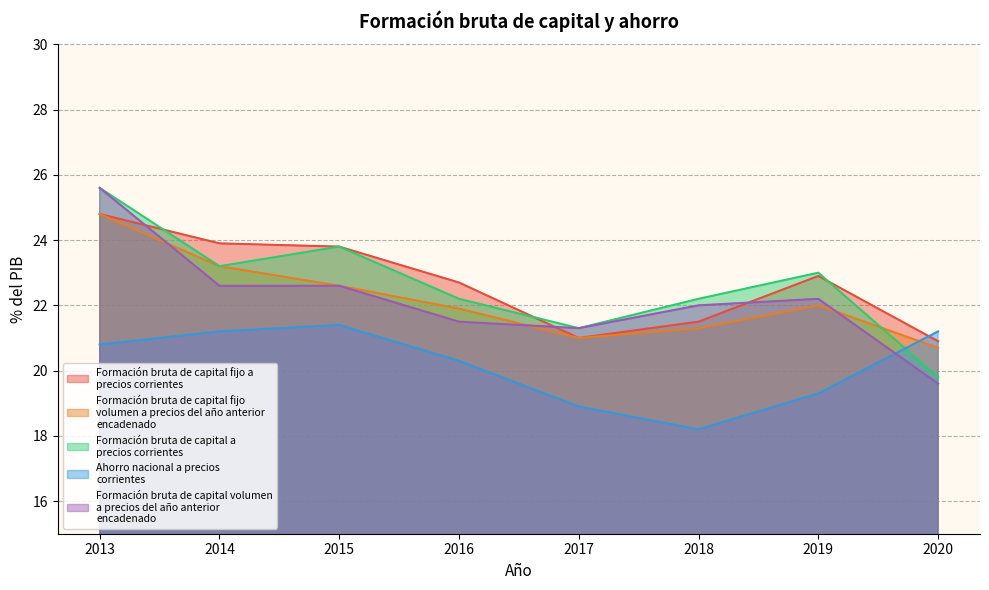

True or false: Formación bruta de capital volumen a precios del año anterior encadenado has more than 2 interior local peaks.

False